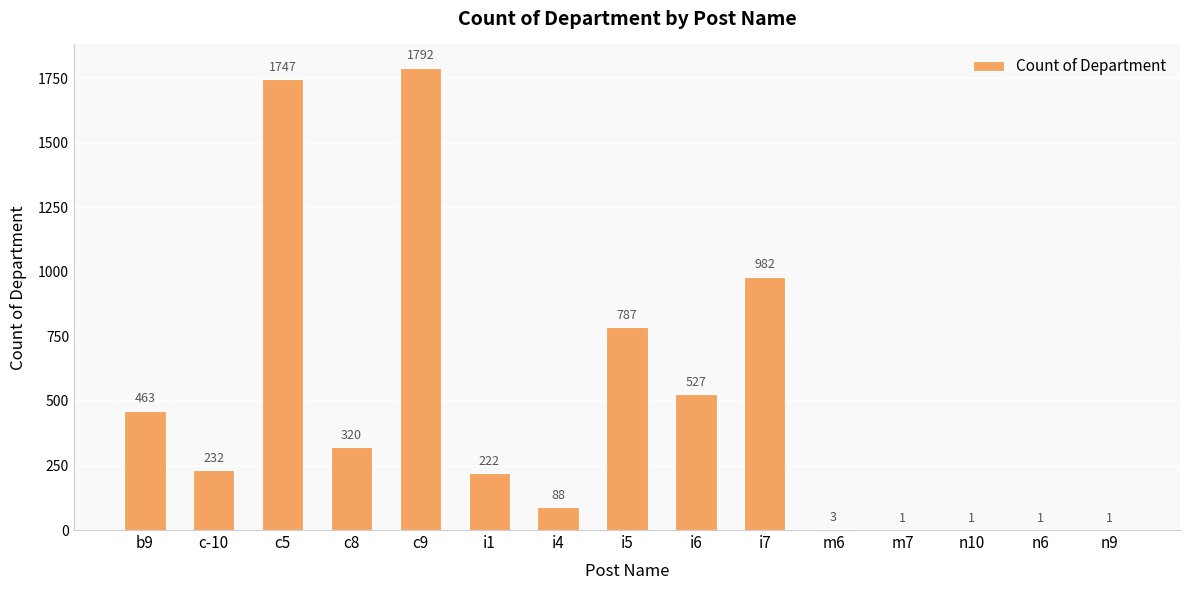

Which label corresponds to the largest value in the chart?

c9